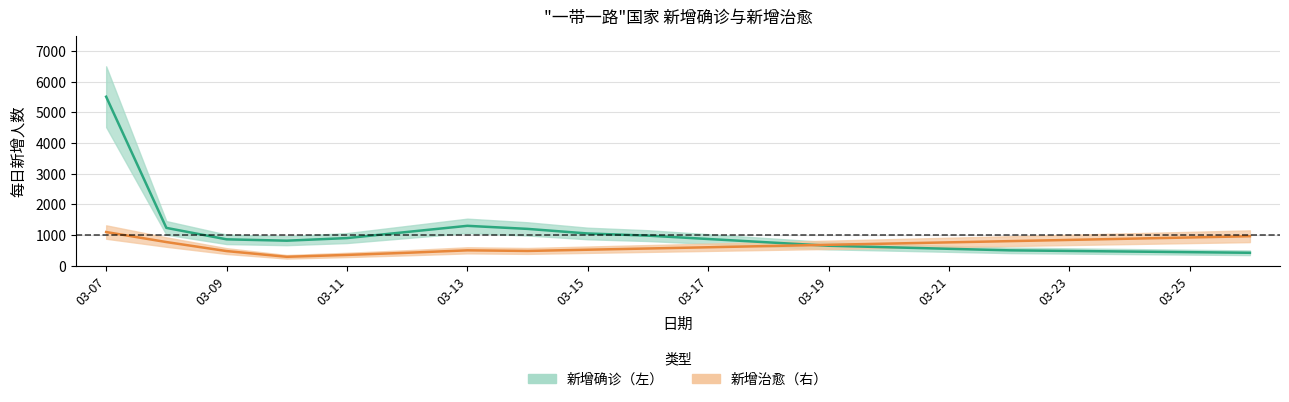

At which category is the sum across all series the highest?

03-07